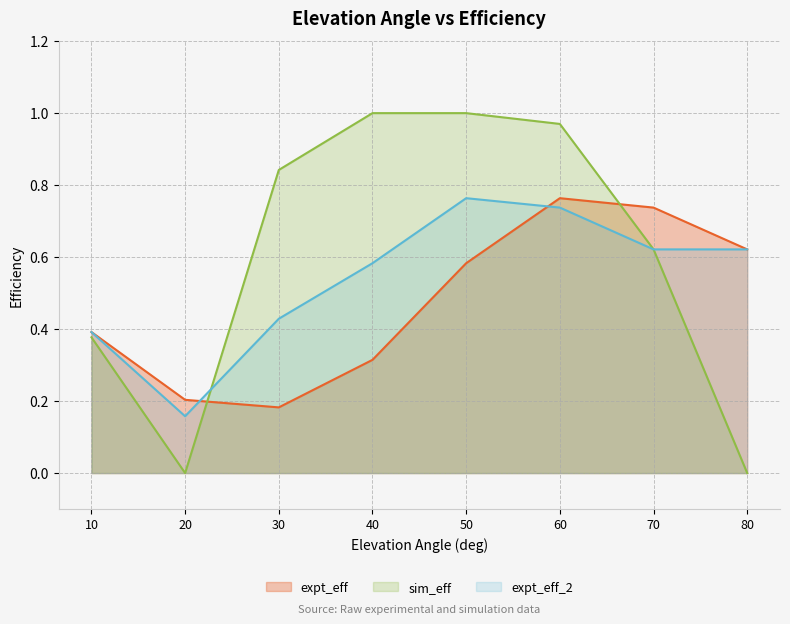

Reading left to right, list all the values displayed in this chart.

expt_eff: 10=0.4	20=0.2	30=0.2	40=0.3	50=0.6	60=0.8	70=0.7	80=0.6
sim_eff: 10=0.4	20=0.0	30=0.8	40=1.0	50=1.0	60=1.0	70=0.6	80=0.0
expt_eff_2: 10=0.4	20=0.2	30=0.4	40=0.6	50=0.8	60=0.7	70=0.6	80=0.6